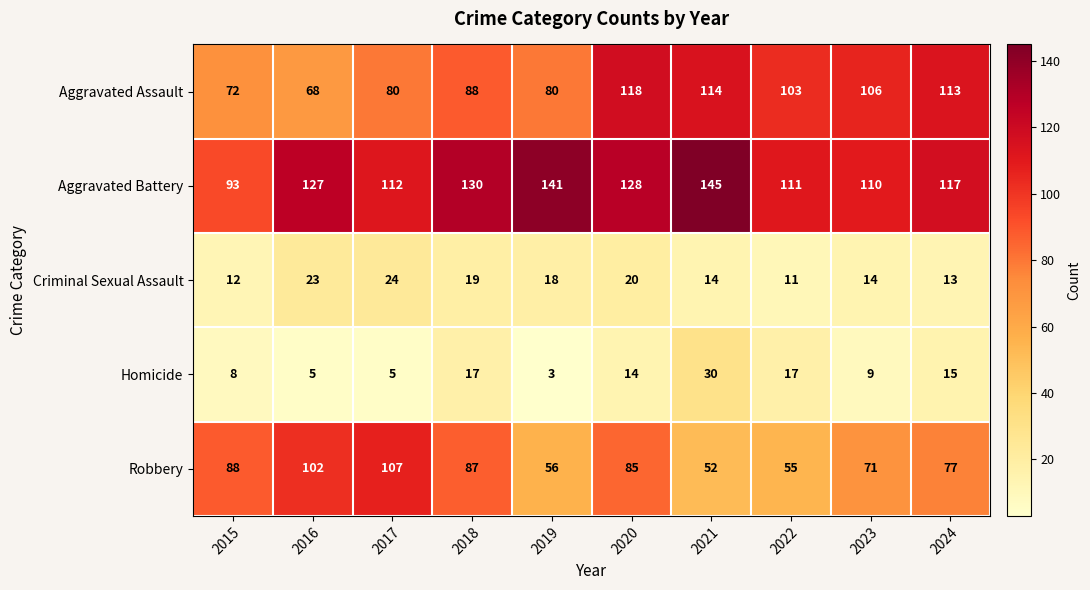

What is the difference between the second highest and minimum values in the Aggravated Assault series?

46